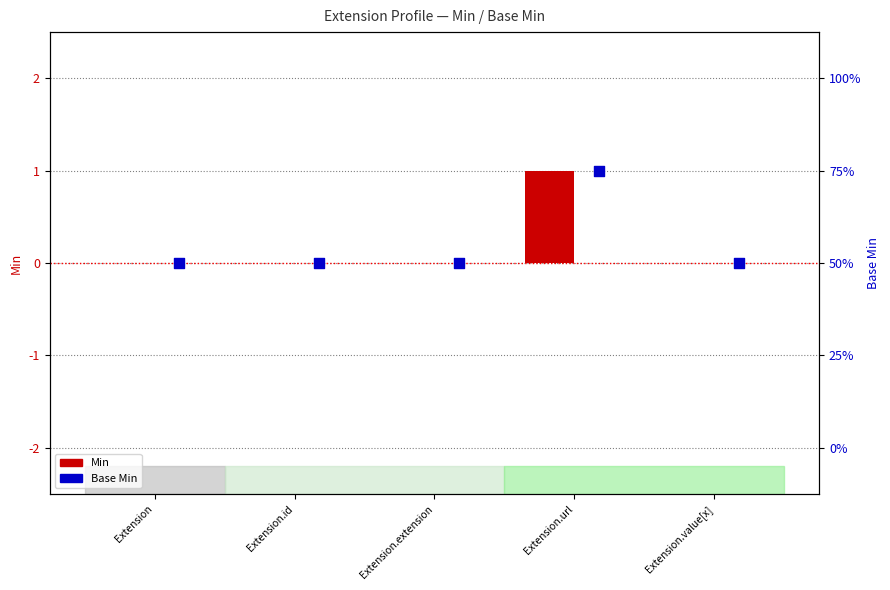

Which series contains the highest Y value?

Min